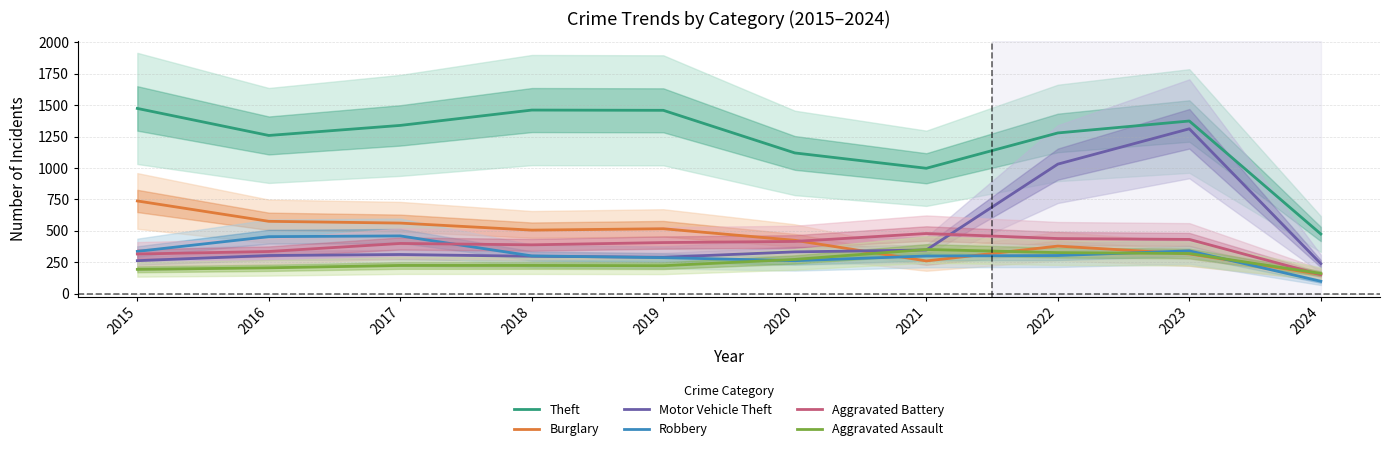

At which label does Burglary first exceed 506?

2015